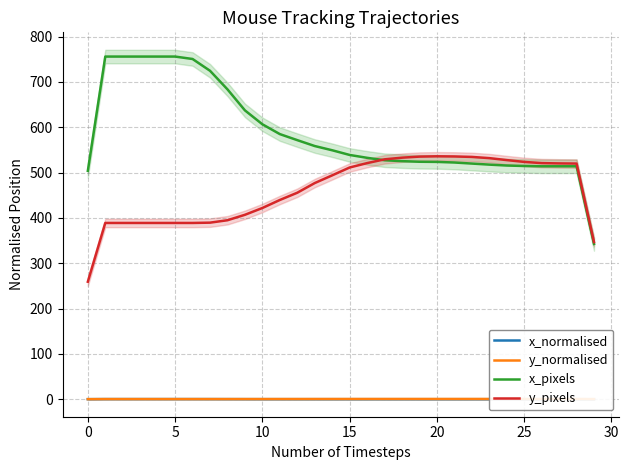

What is the value of the y_normalised point at the 22nd from the left?

0.7